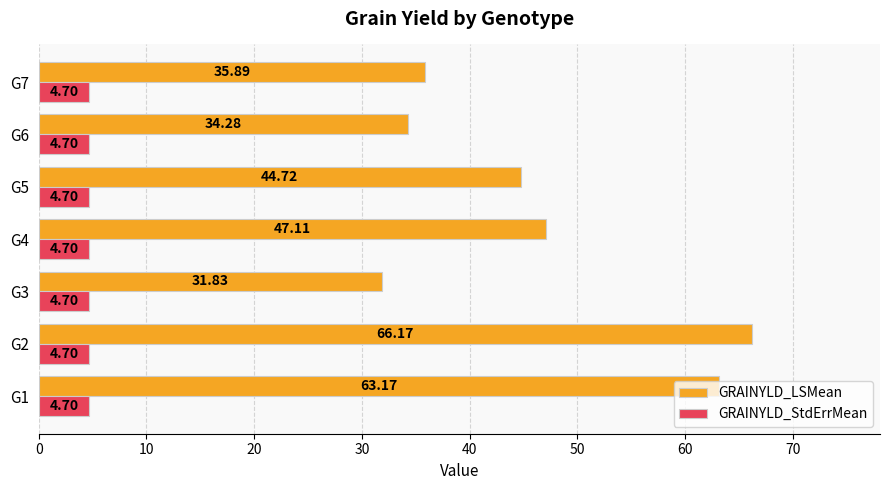

Which series has the largest range (max minus min)?

GRAINYLD_LSMean